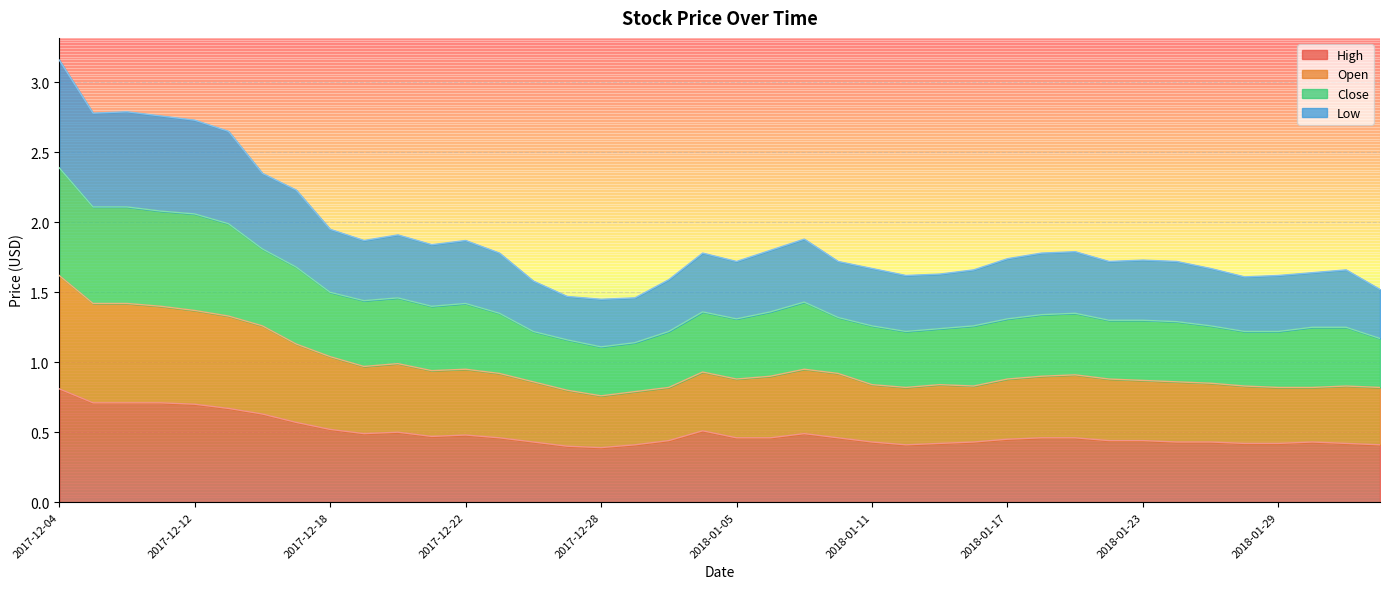

Which category has the highest value in the High series?

2017-12-04